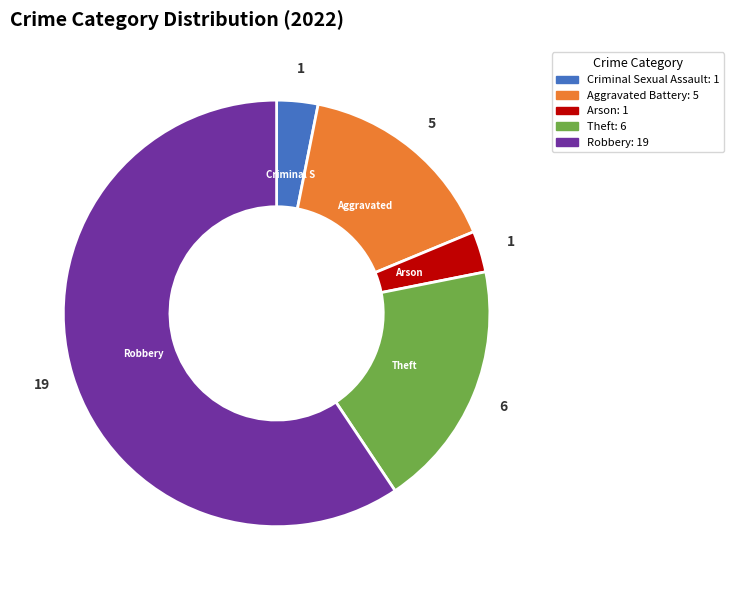

Does any single category account for the majority?

Yes